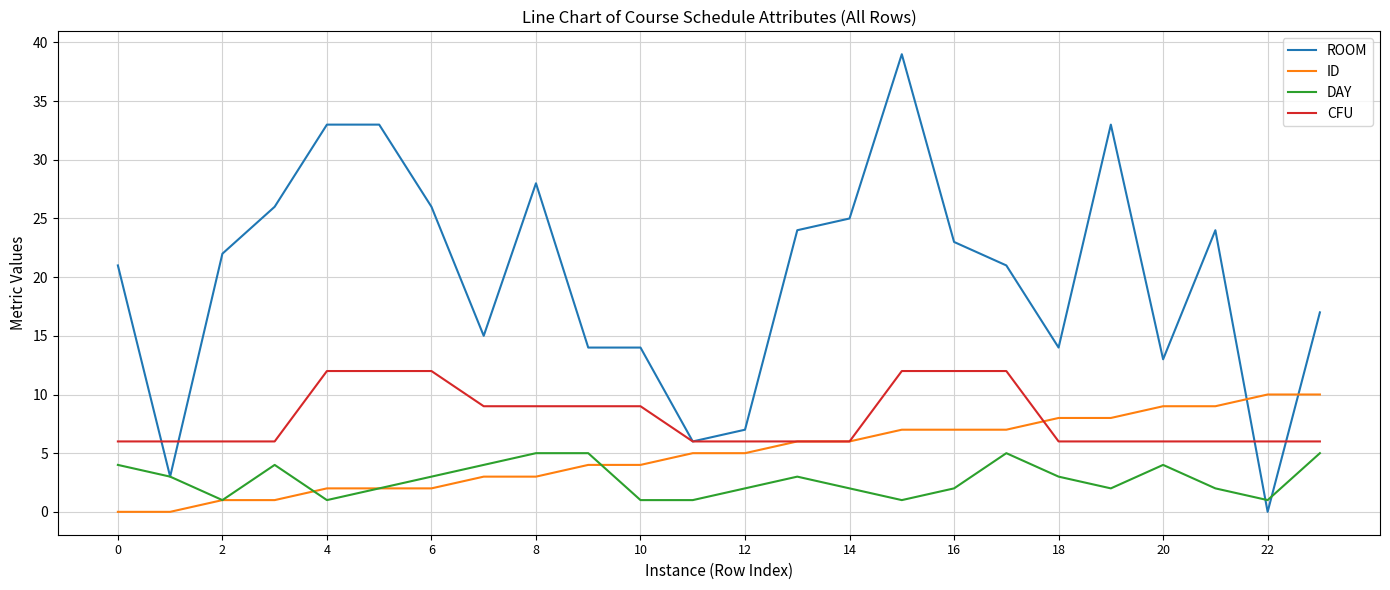

Which series has the largest range (max minus min)?

ROOM